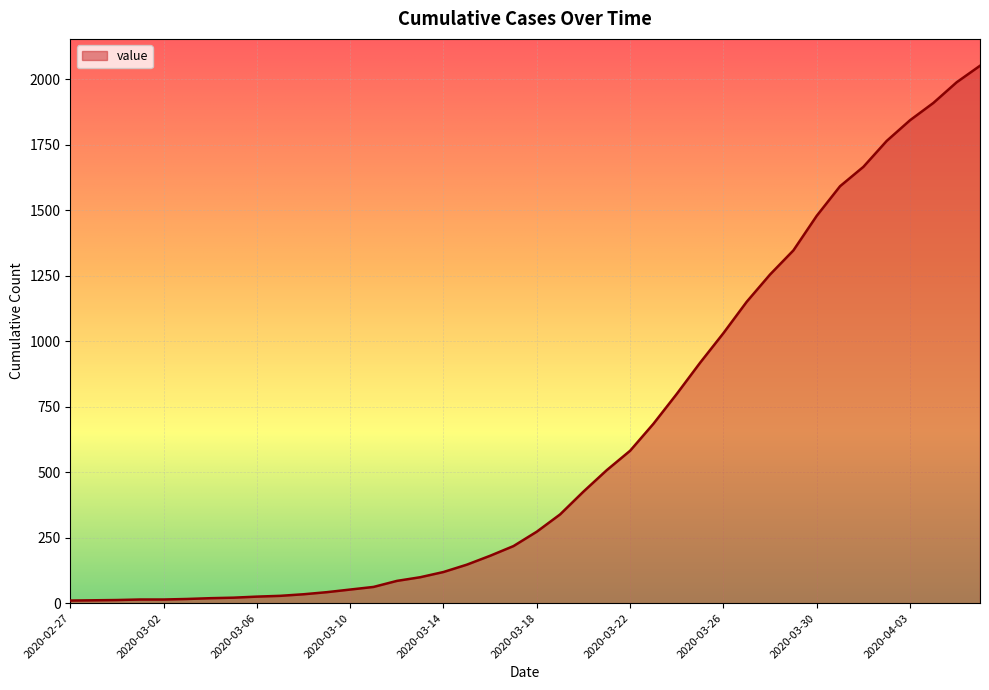

What is the greatest value displayed?

2052